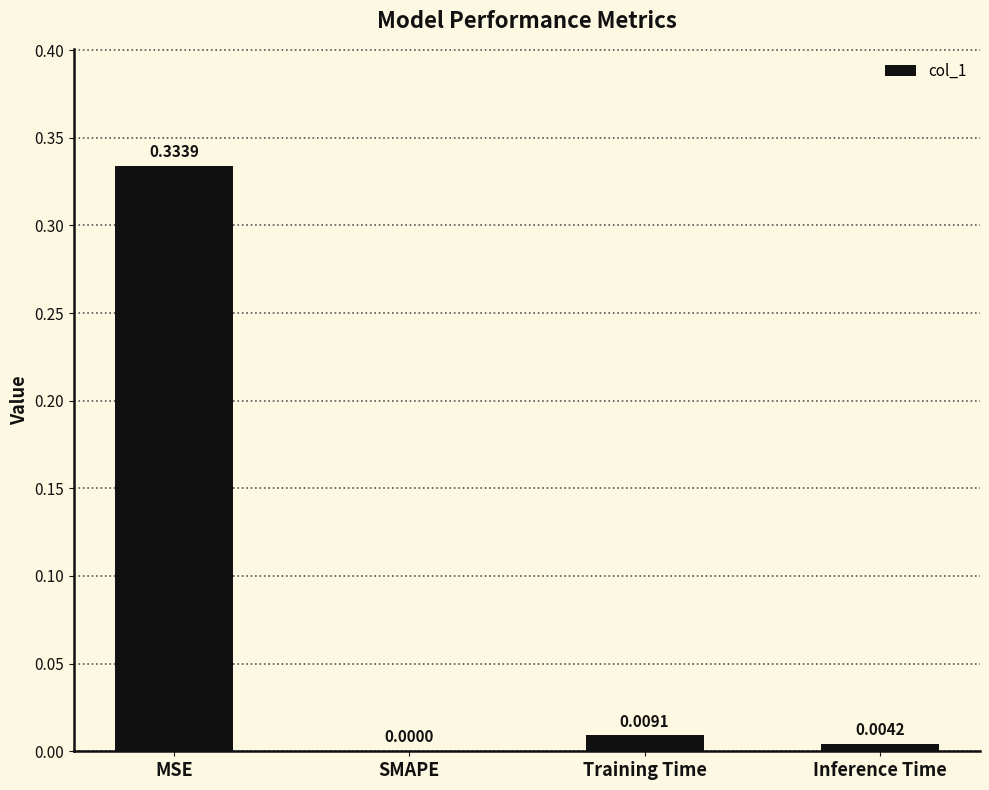

How many data points does each series have?

4